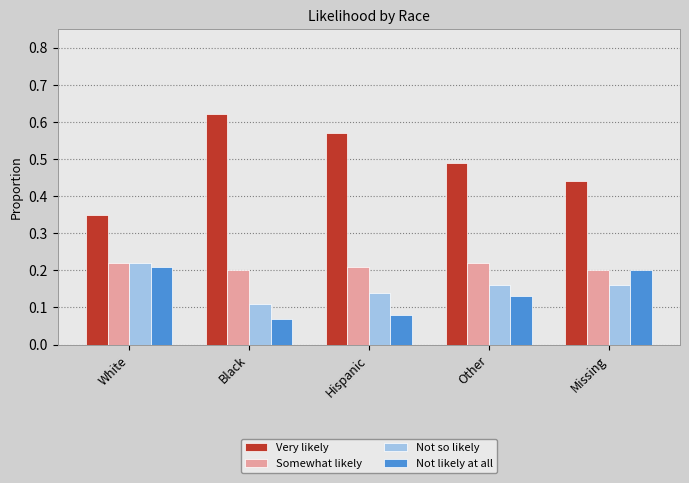

Which series changed the most between White and Other?

Very likely